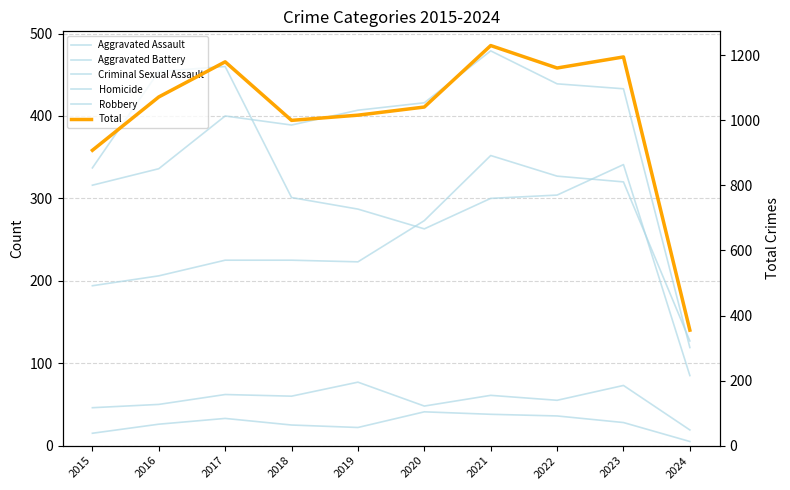

At which category does Robbery reach its first local valley?

2020